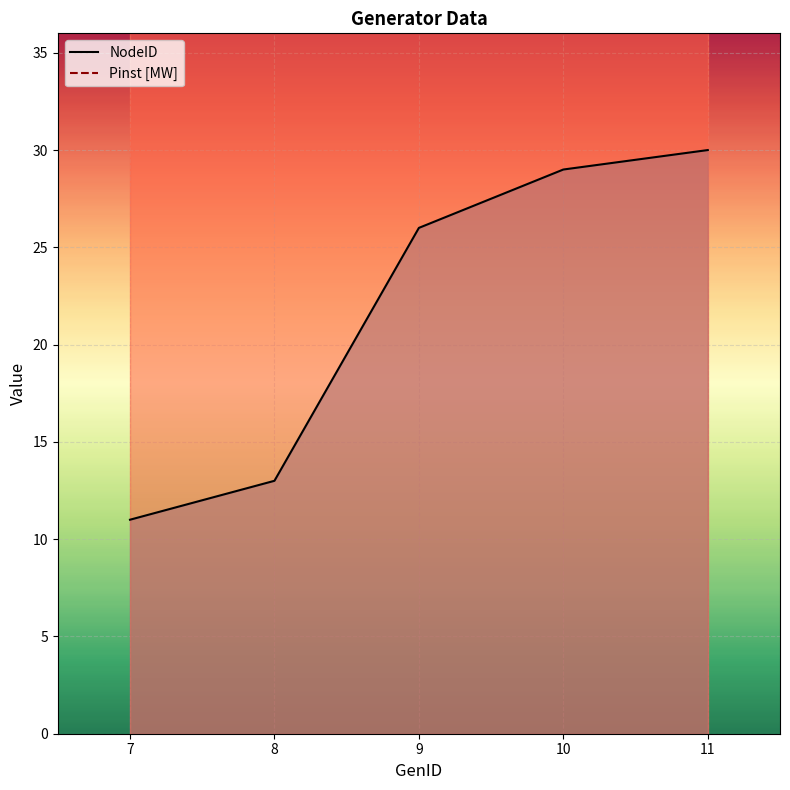

True or false: NodeID and Pinst [MW] intersect in this chart.

False